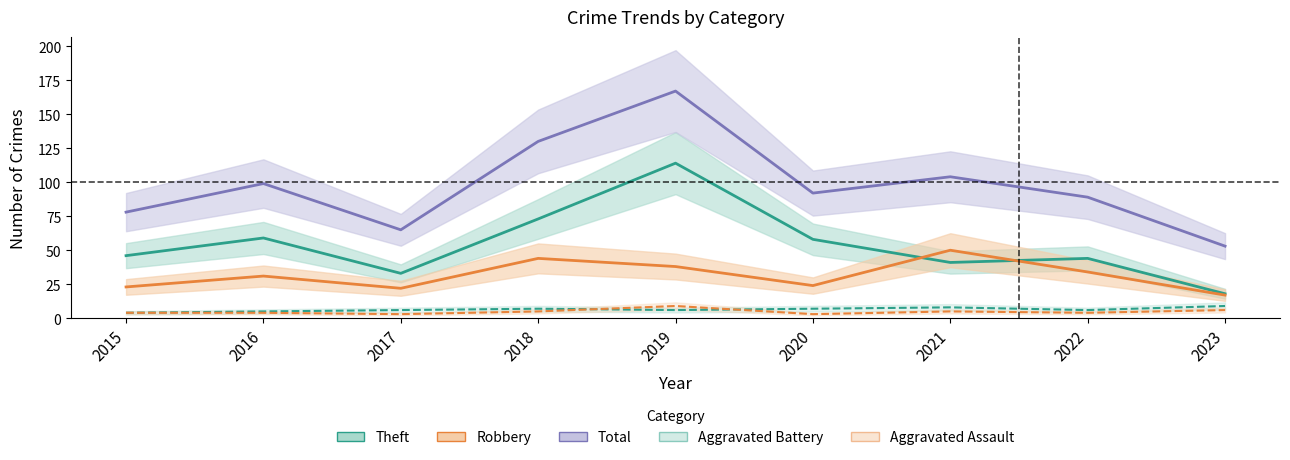

True or false: Robbery and Aggravated Battery intersect in this chart.

False